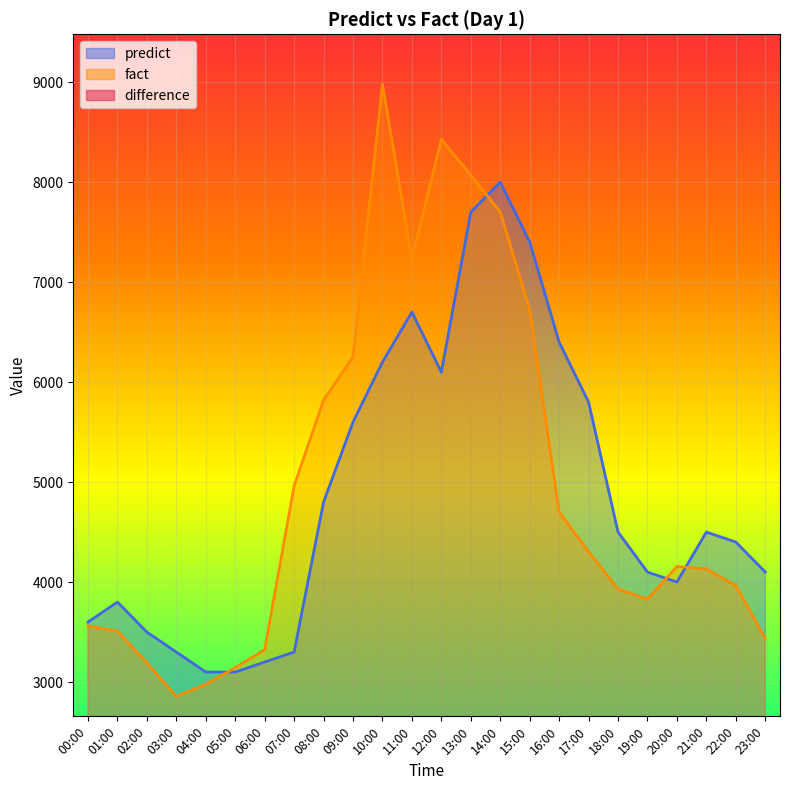

True or false: fact and difference intersect in this chart.

False